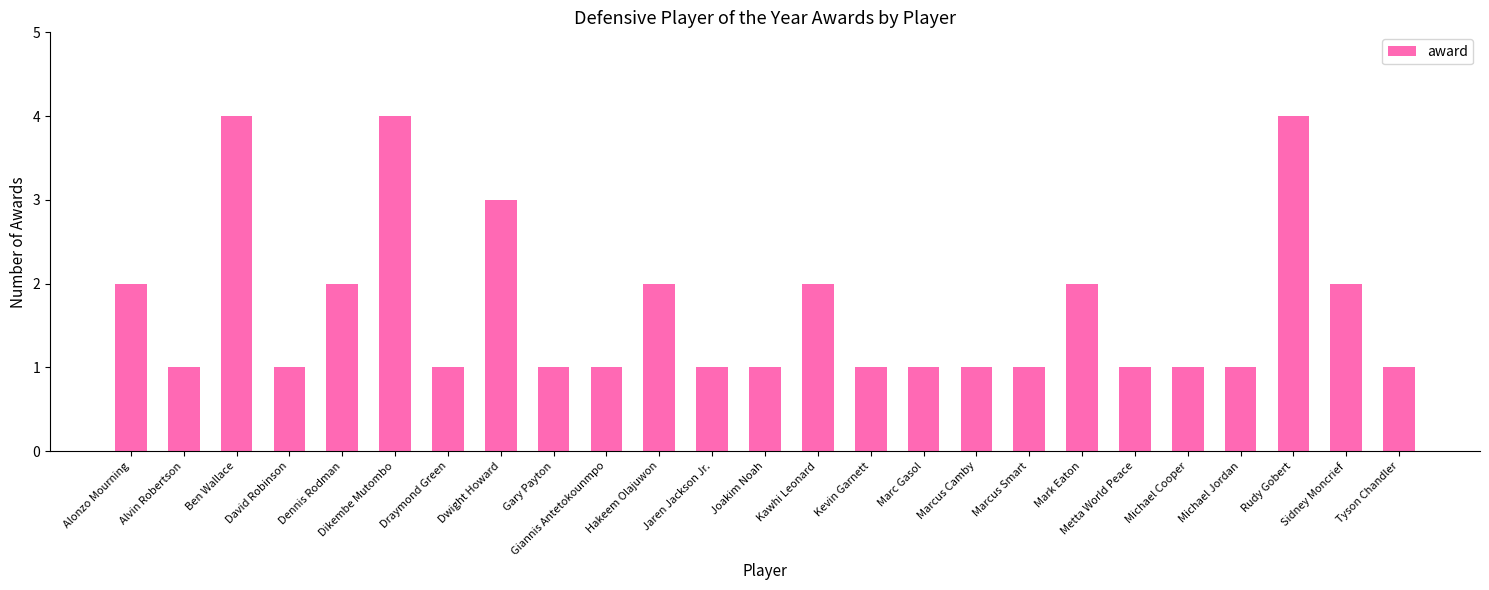

Which has a higher value, Tyson Chandler or Ben Wallace?

Ben Wallace